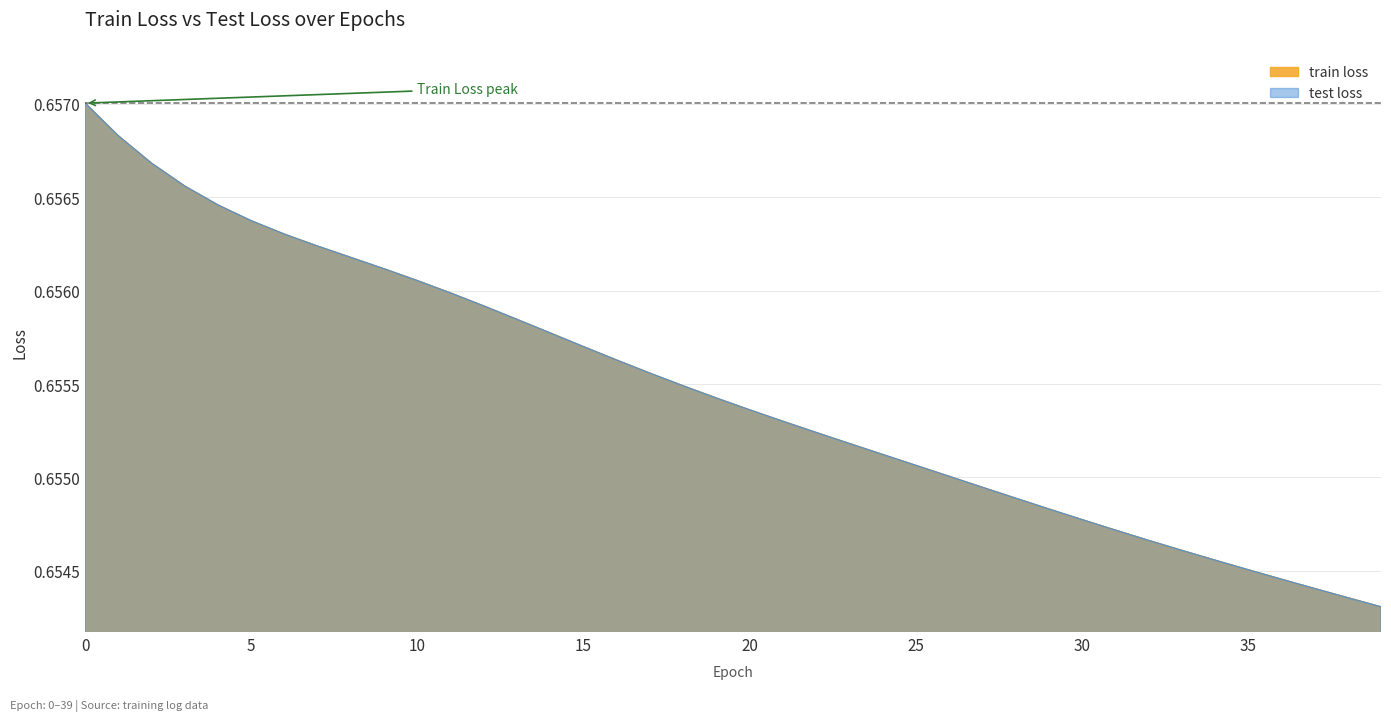

Which category has the lowest value in the train loss series?

39